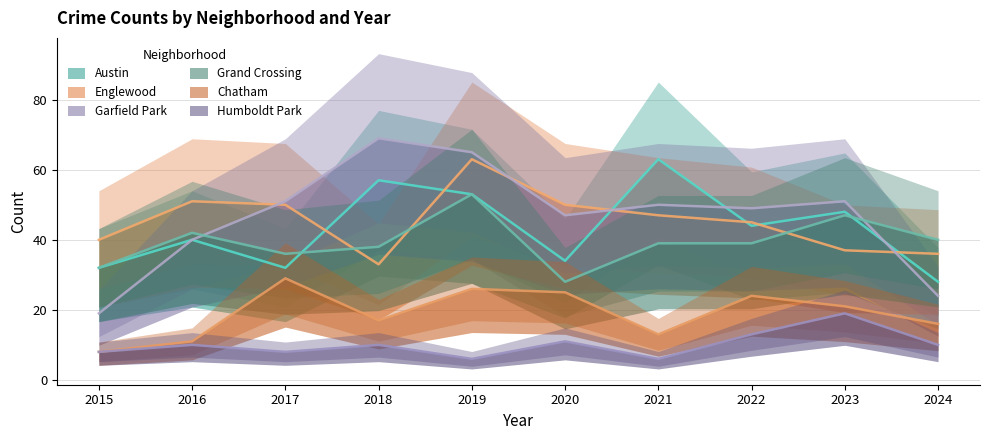

Which series has the largest range (max minus min)?

Garfield Park